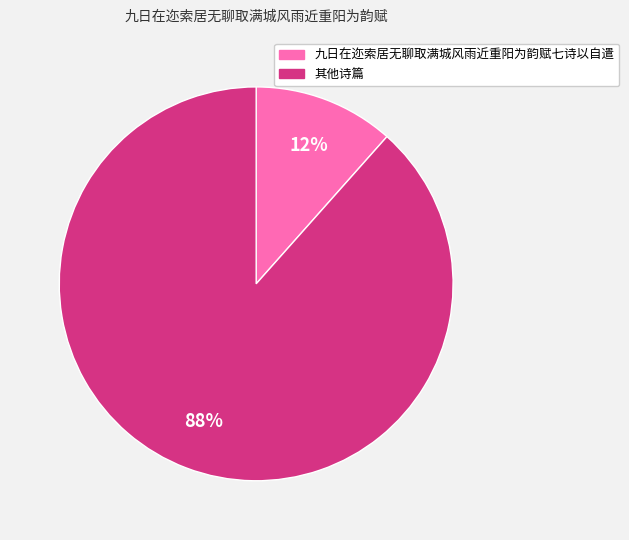

How many slices are in this pie chart?

2